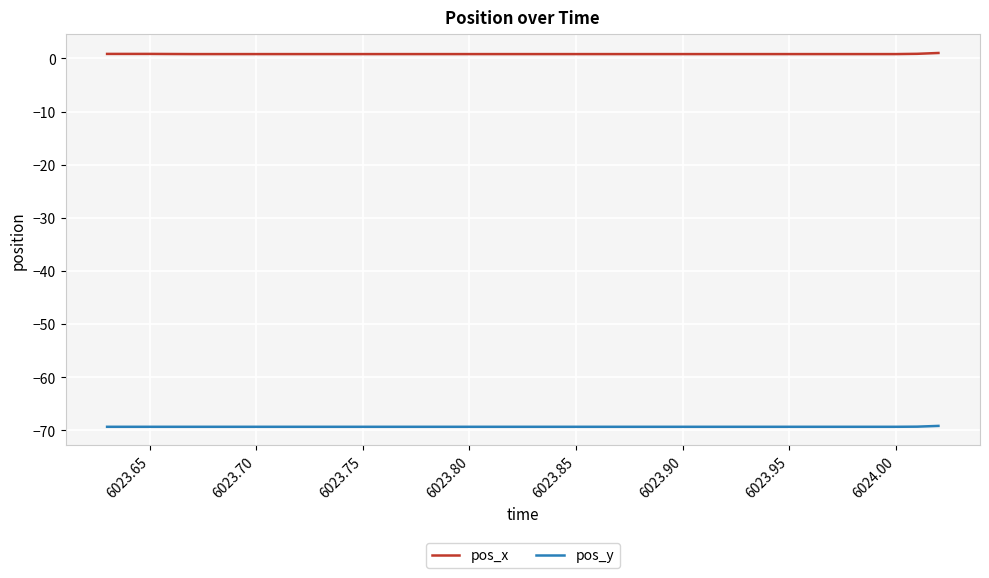

What is the maximum value shown in the chart?

1.0